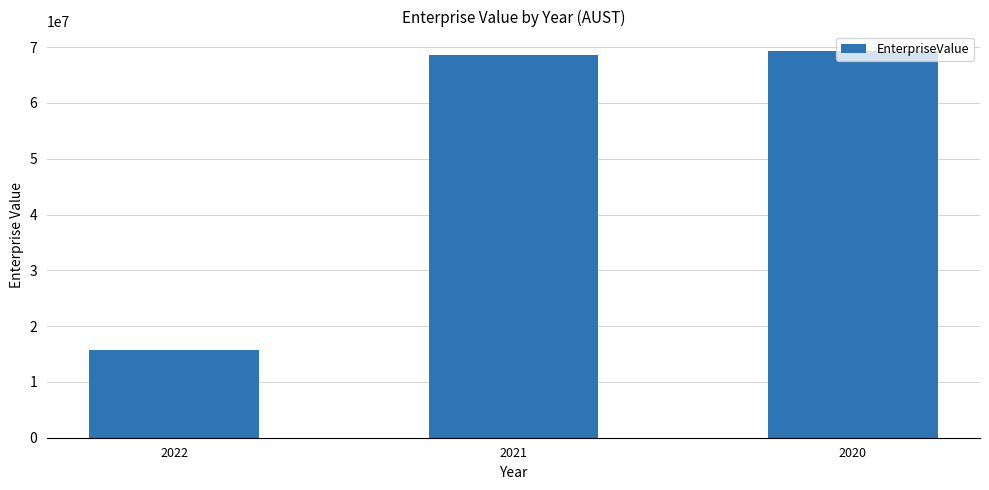

Is it true that the value at 2020 is 69322809.0?

True